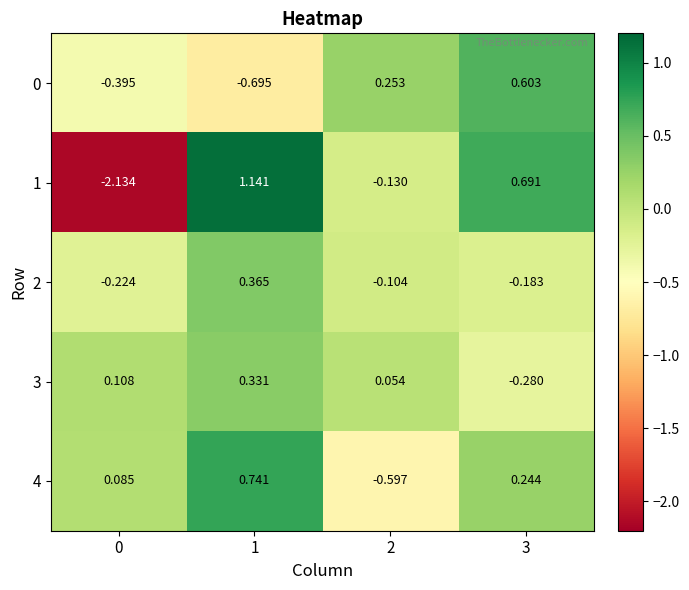

Reading left to right, extract all data points from this chart.

0: 0=-0.4	1=-0.7	2=0.3	3=0.6
1: 0=-2.1	1=1.1	2=-0.1	3=0.7
2: 0=-0.2	1=0.4	2=-0.1	3=-0.2
3: 0=0.1	1=0.3	2=0.1	3=-0.3
4: 0=0.1	1=0.7	2=-0.6	3=0.2